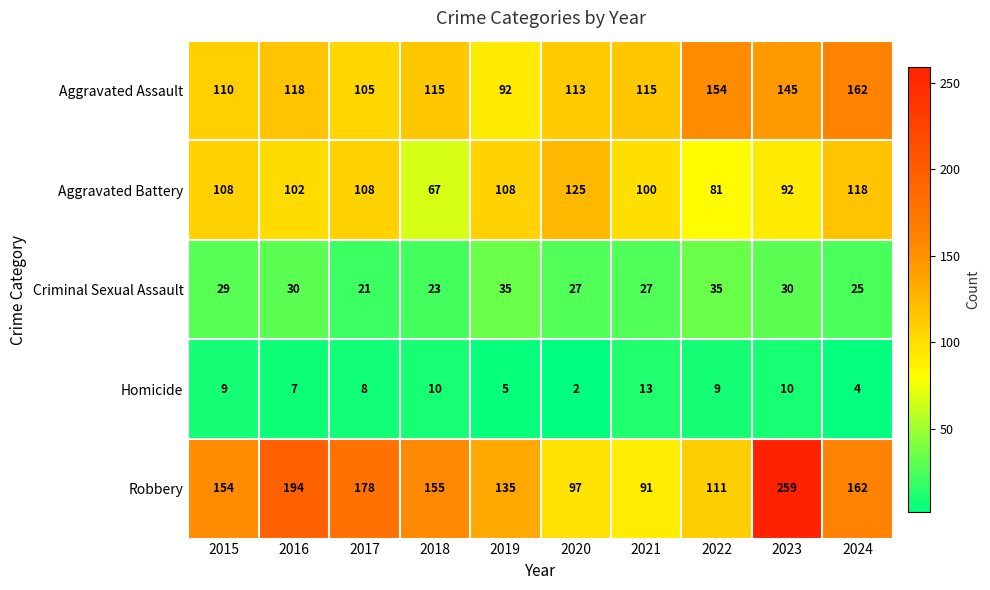

The Aggravated Assault series shows 42 at 2019. True or false?

False